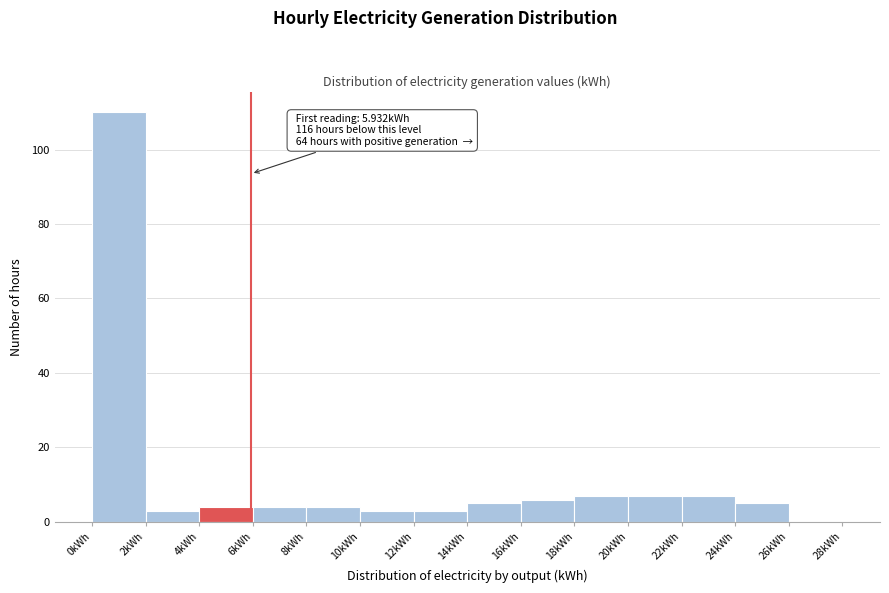

Which range on the x-axis has the tallest bar?

0 to 2